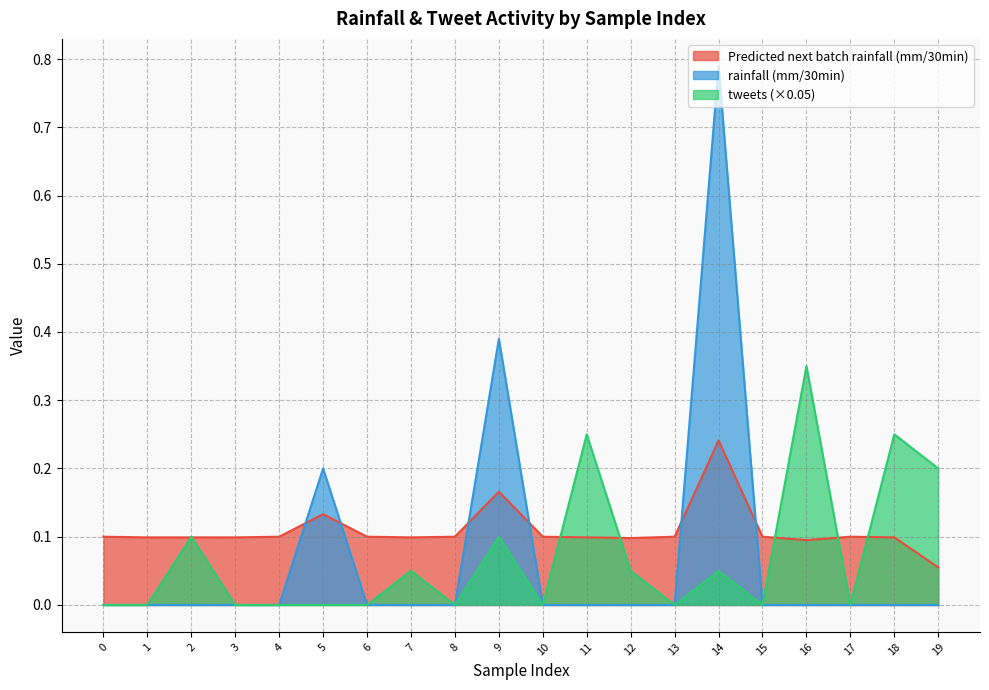

Reading right to left, list all the values displayed in this chart.

Predicted next batch rainfall (mm/30min): 0.1	0.1	0.1	0.1	0.1	0.2	0.1	0.1	0.1	0.1	0.2	0.1	0.1	0.1	0.1	0.1	0.1	0.1	0.1	0.1
rainfall (mm/30min): 0.0	0.0	0.0	0.0	0.0	0.8	0.0	0.0	0.0	0.0	0.4	0.0	0.0	0.0	0.2	0.0	0.0	0.0	0.0	0.0
tweets: 0.2	0.2	0.0	0.4	0.0	0.1	0.0	0.1	0.2	0.0	0.1	0.0	0.1	0.0	0.0	0.0	0.0	0.1	0.0	0.0